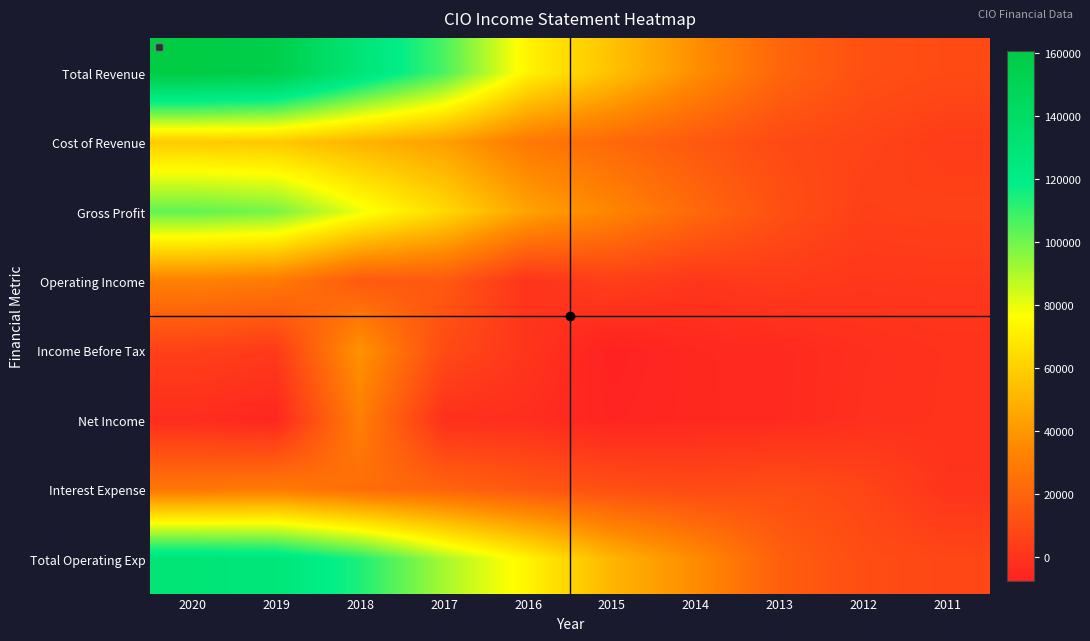

Which series has the largest total across all categories?

Total Revenue